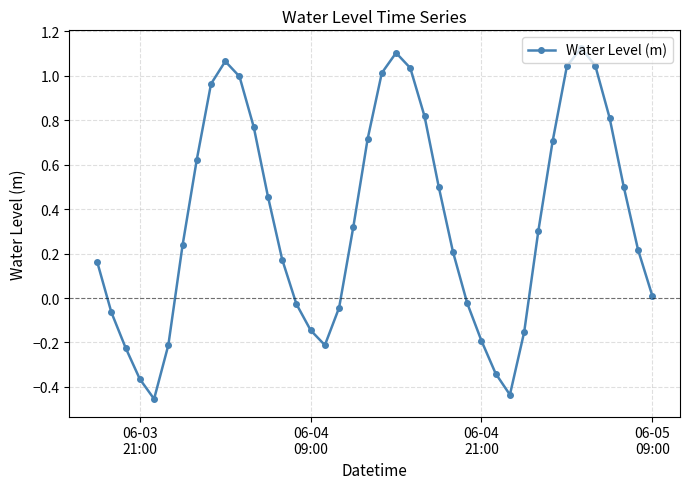

What is the value of the 20th point from the left?

0.7